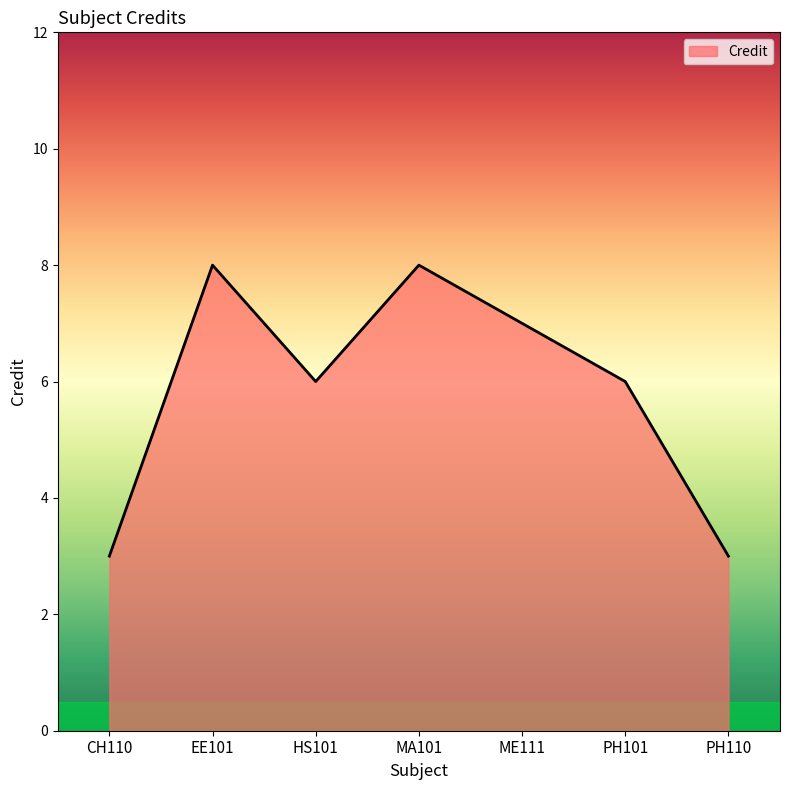

How many values are between 3 and 8?

7